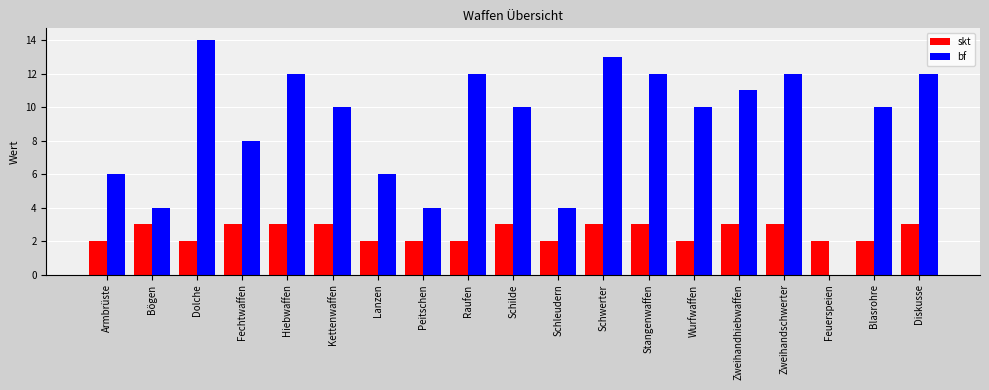

Which series has the largest total across all categories?

bf